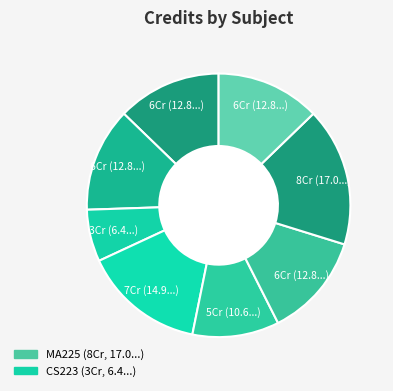

Rank the categories by value from lowest to highest.

CS223, CS242, CS204, CS222, HS202, MA251, CS241, MA225